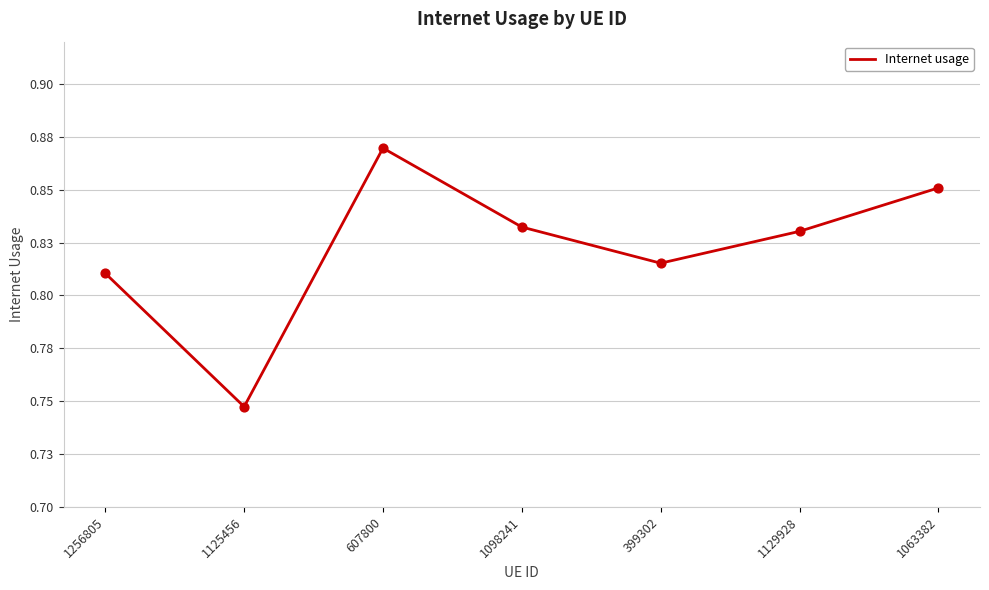

What is the change in value from 1125456 to 1098241?

+0.1